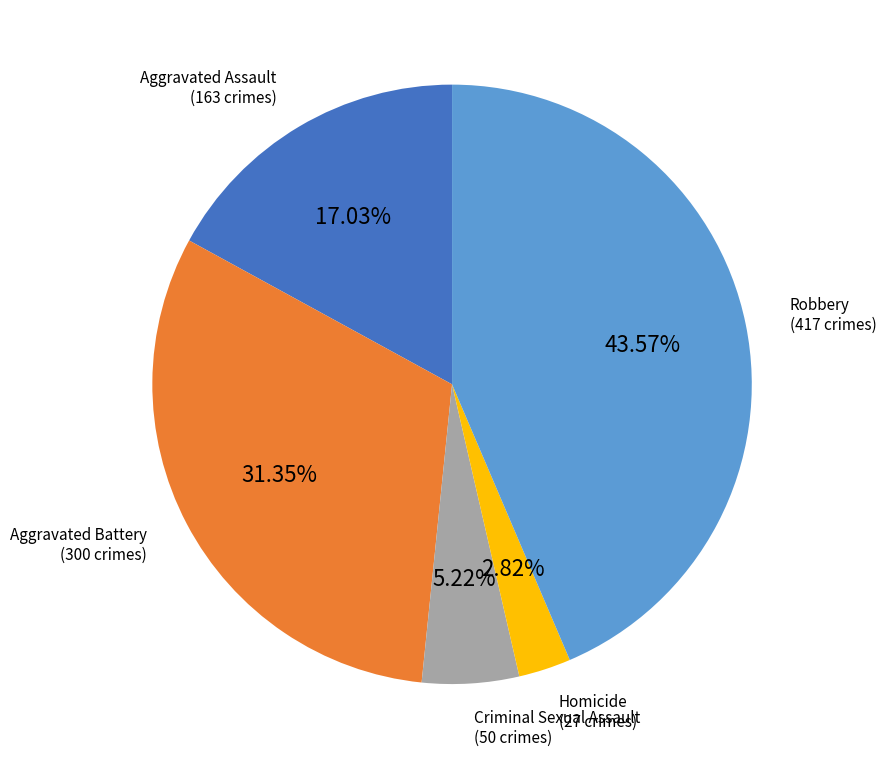

Is there a majority slice in this chart?

No